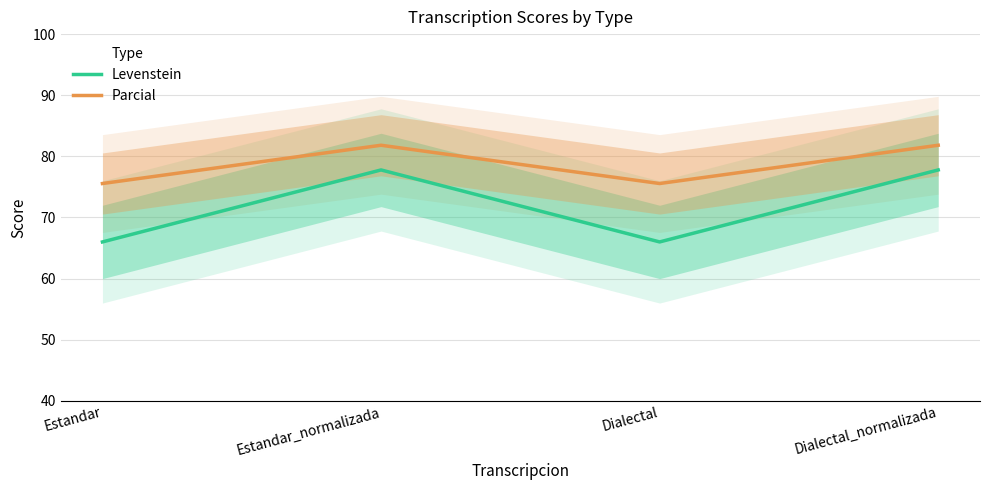

Is the value of Levenstein at Dialectal greater than the value of Parcial at Estandar?

No